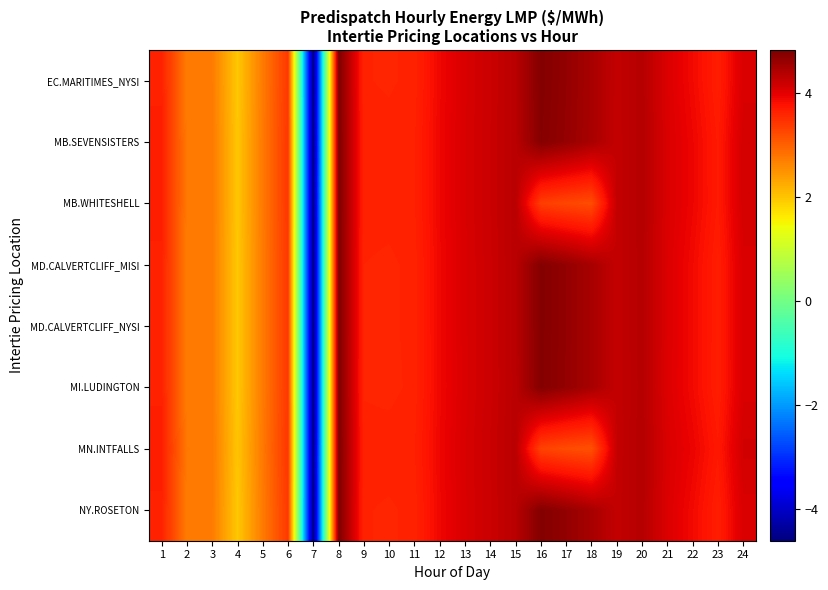

At which category is the sum across all series the highest?

8